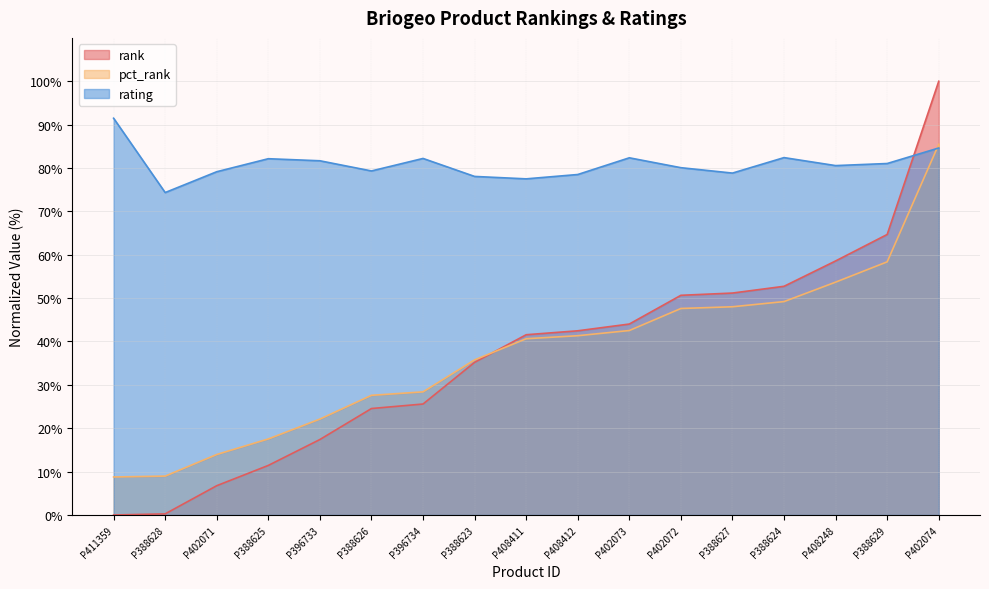

What value does the pct_rank series have at P388629?

58.4